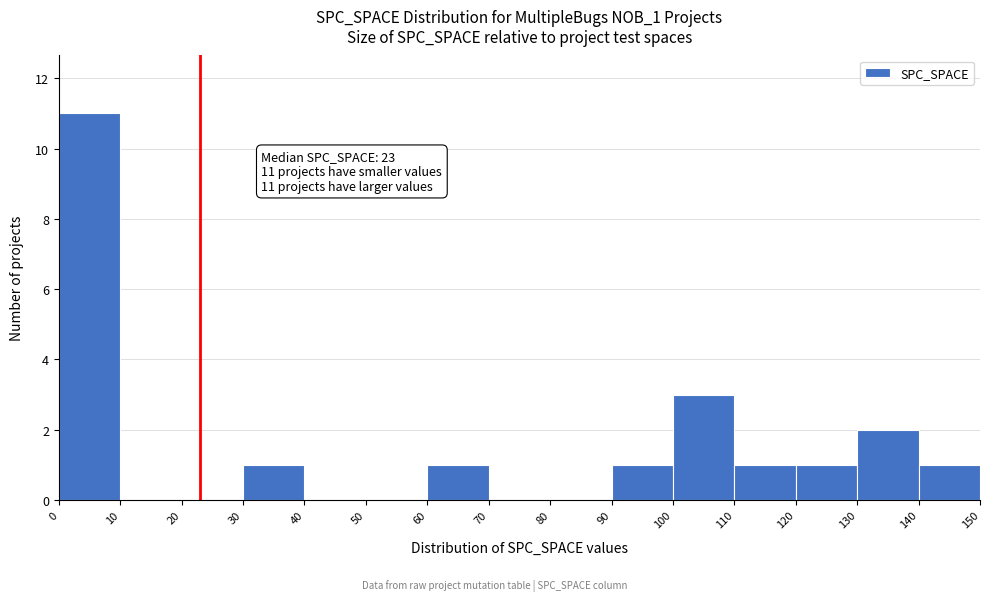

Which range on the x-axis has the tallest bar?

0 to 10